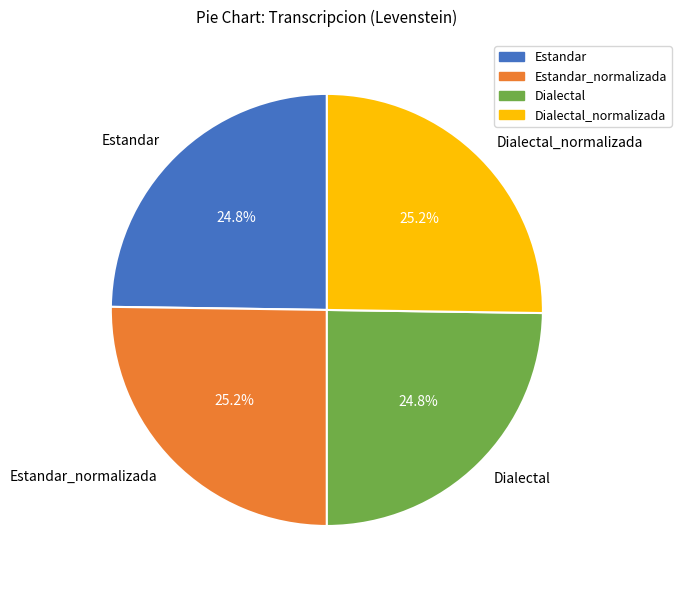

What percentage do Estandar_normalizada and Estandar together represent?

50.0%